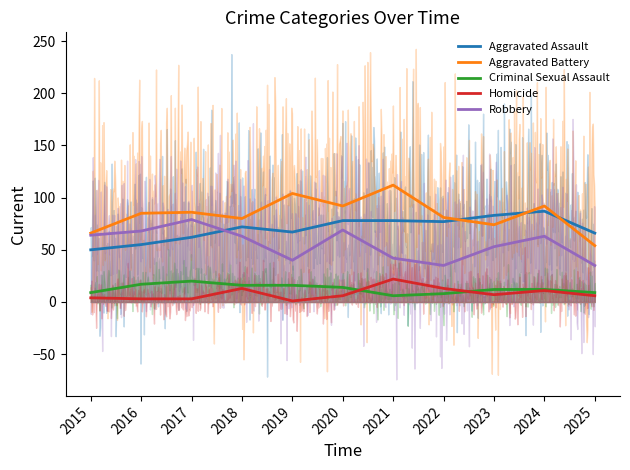

What is the value of the Robbery point at the 4th from the left?

63